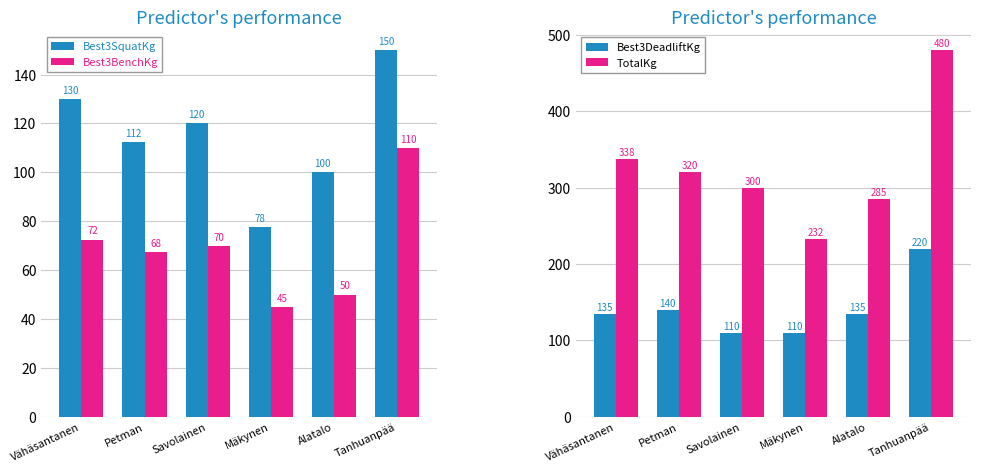

Is the value of Best3BenchKg at Mäkynen greater than the value of TotalKg at Savolainen?

No